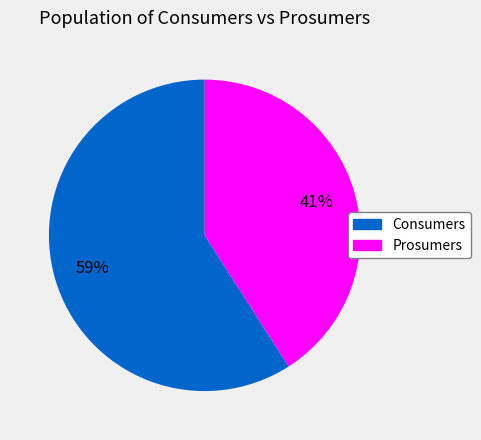

Count the number of slices in the pie.

2